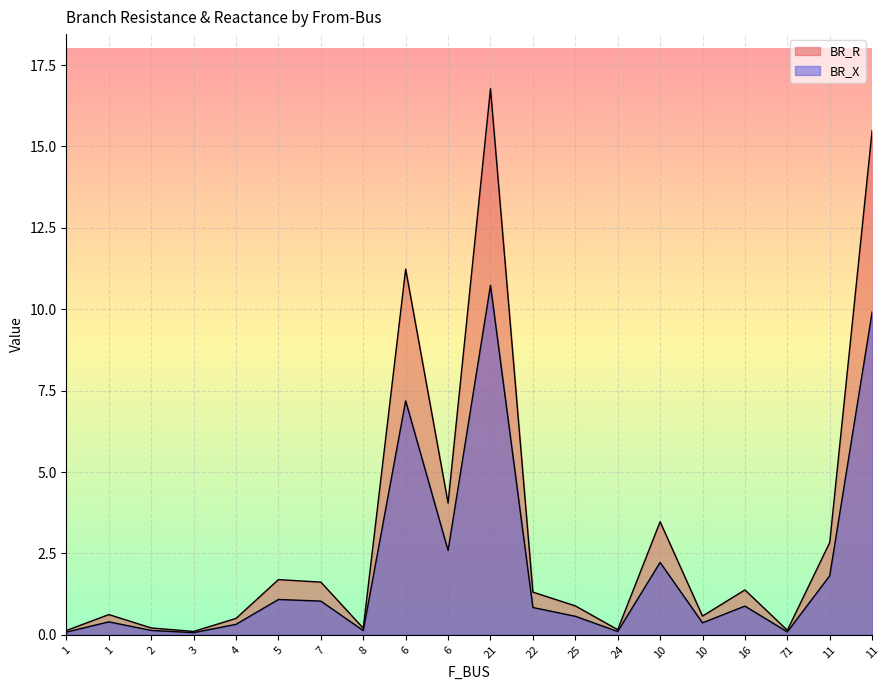

What is the value of the BR_X point at the 14th from the left?

0.1